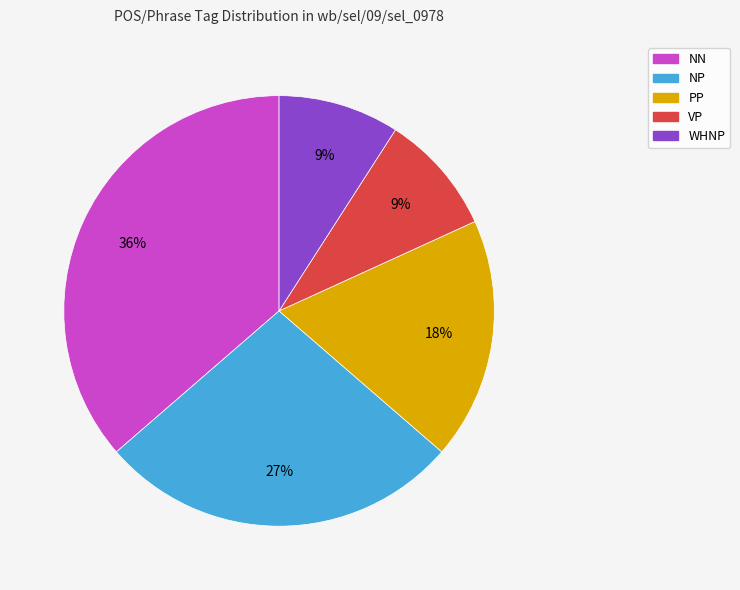

Is there any slice that represents more than half of the pie?

No